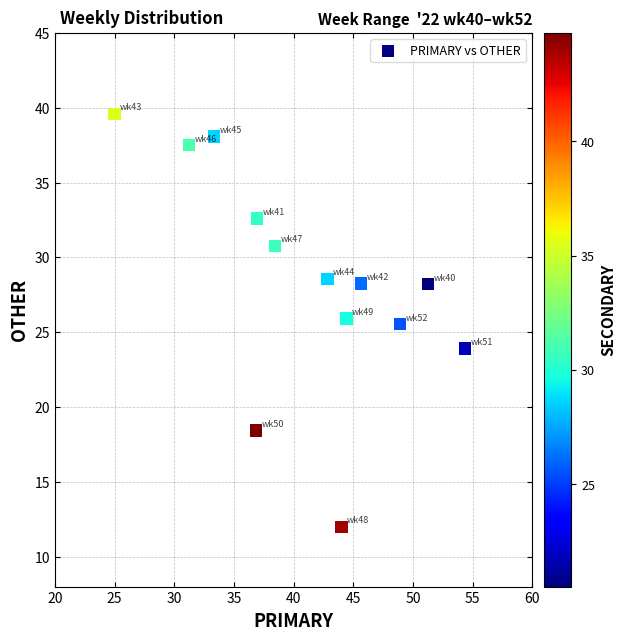

What Y value in the scatter plot is closest to 25?

25.5